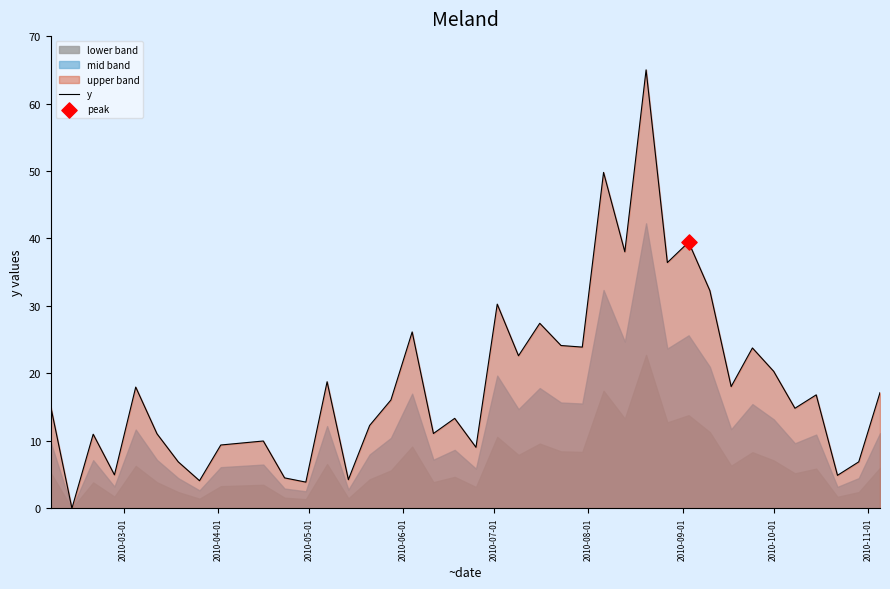

What is the maximum value for y?

65.0